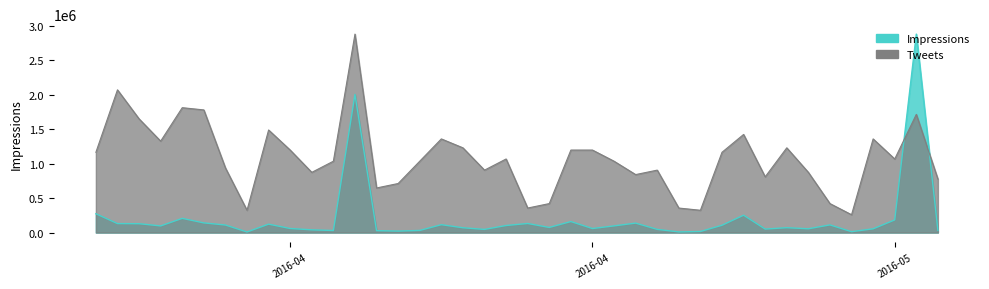

What is the approximate value of Impressions at 2016-04-23?

9505.0